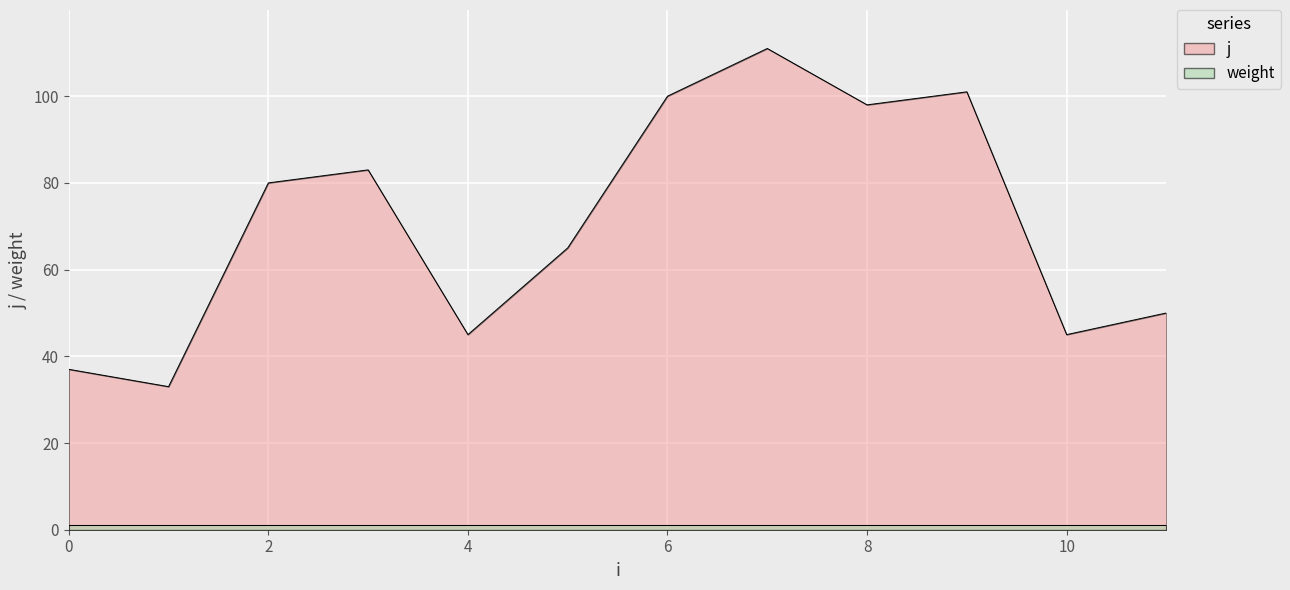

How many points are lower than both their immediate neighbors (excluding endpoints)?

4